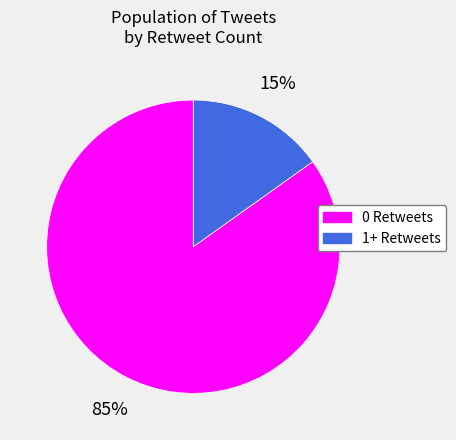

Is there any slice that represents more than half of the pie?

Yes